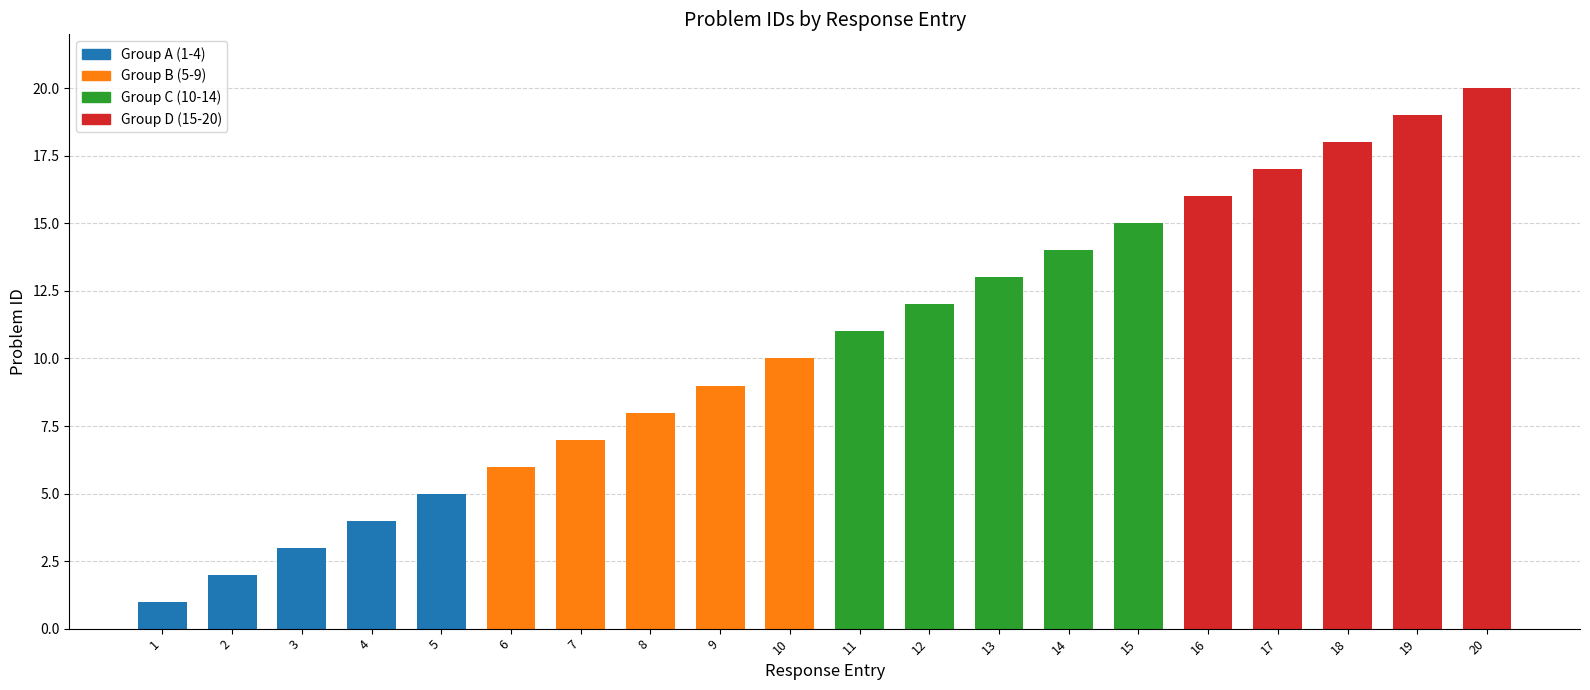

What is the change in value from 16 to 19?

+3